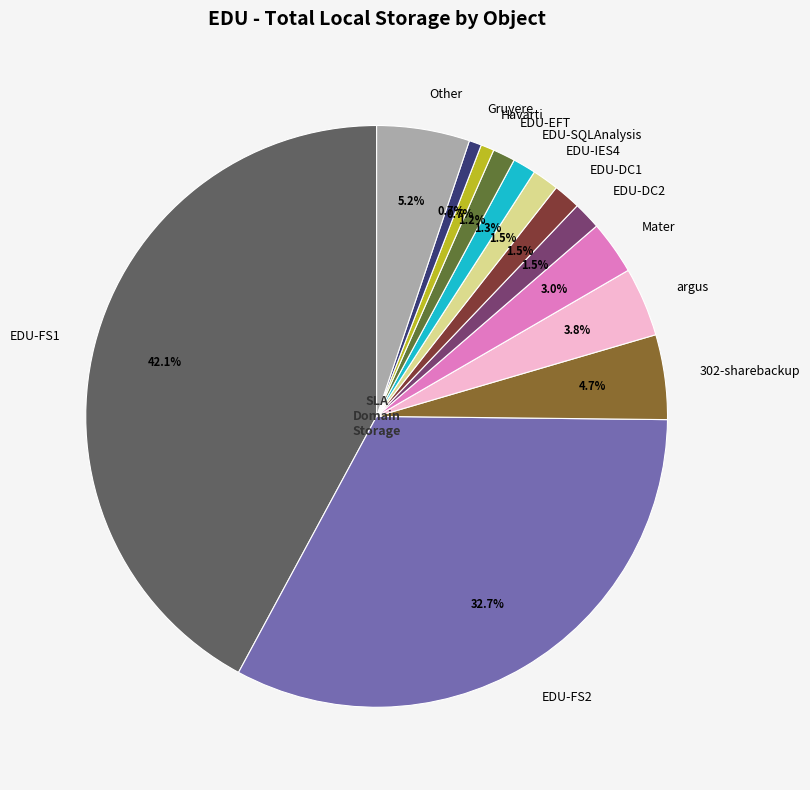

Which slice is the largest?

EDU-FS1